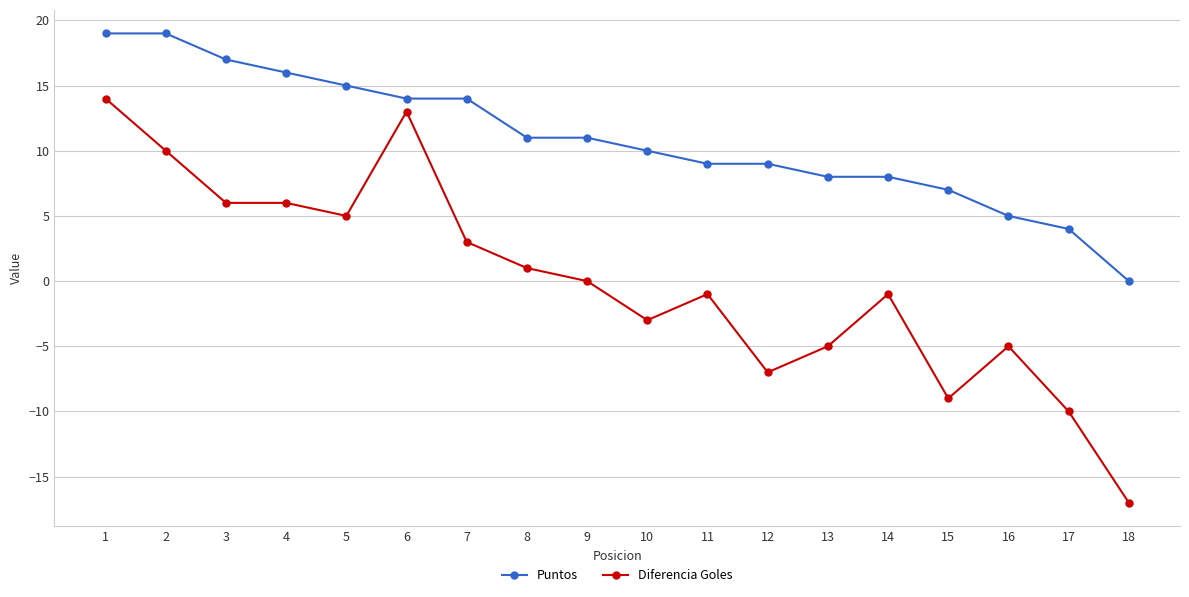

Is the value of Puntos at 12 greater than the value of Diferencia Goles at 11?

Yes